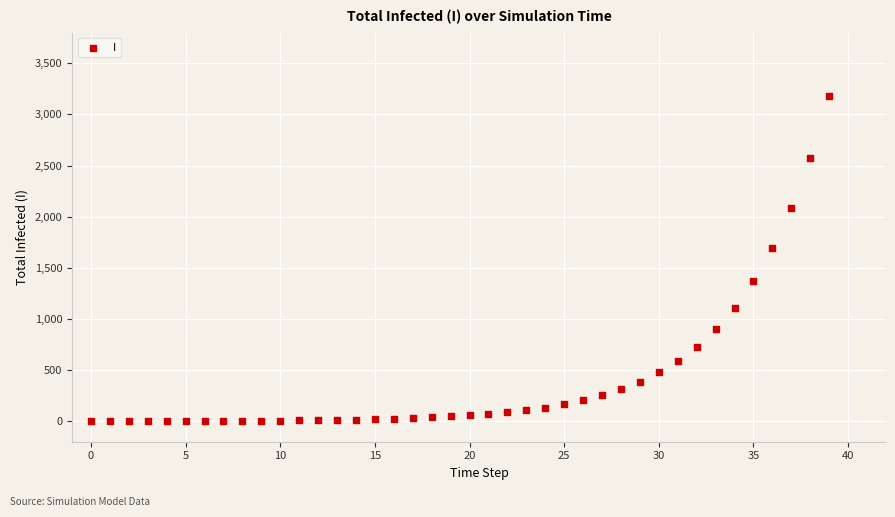

What Y value in the scatter plot is closest to 1590?

1689.8